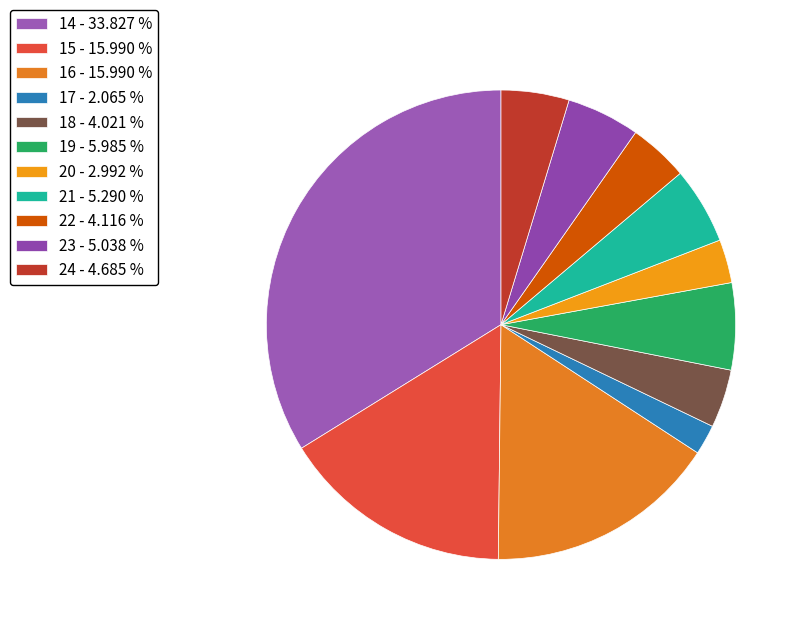

True or false: 15 accounts for 8% of the total.

False